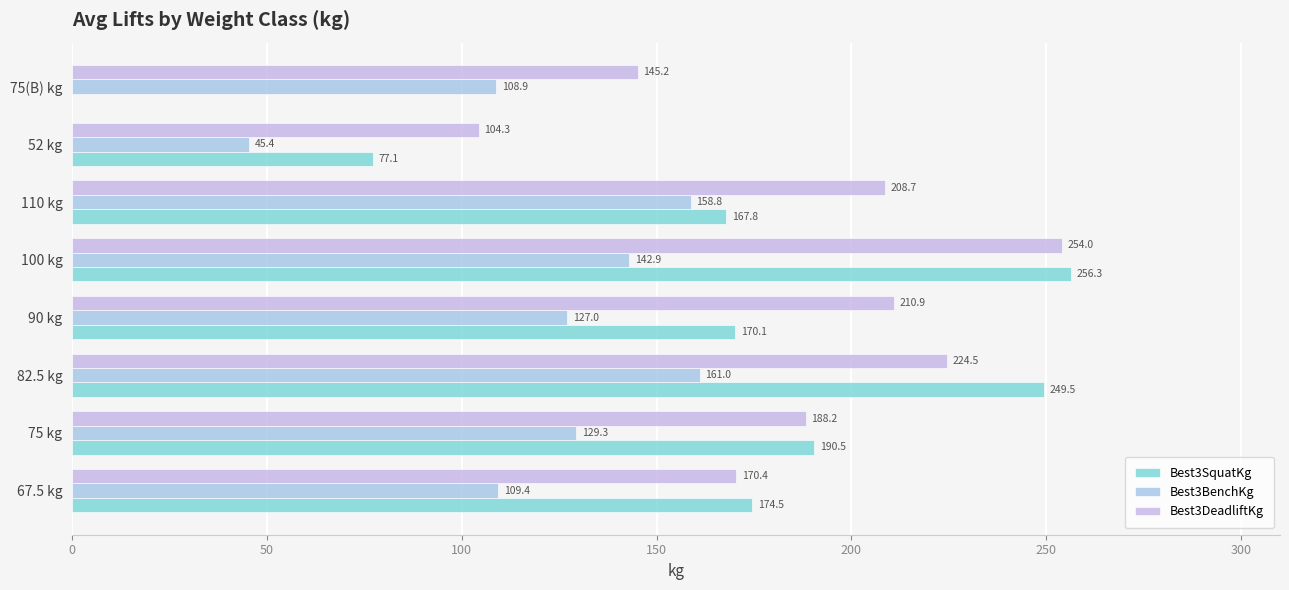

Count the number of categories in the chart.

8